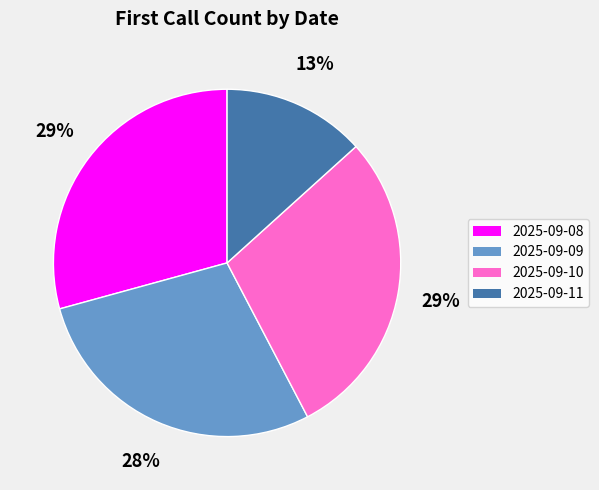

Combined, do 2025-09-10 and 2025-09-09 account for over 50%?

Yes